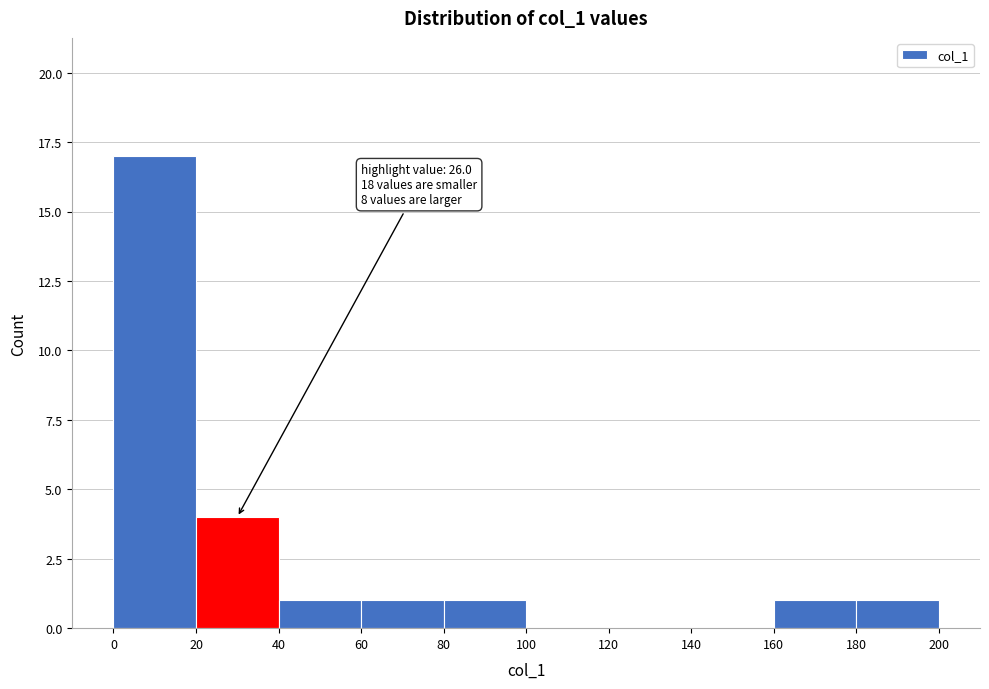

Over which range of the x-axis is the bar tallest?

0 to 20